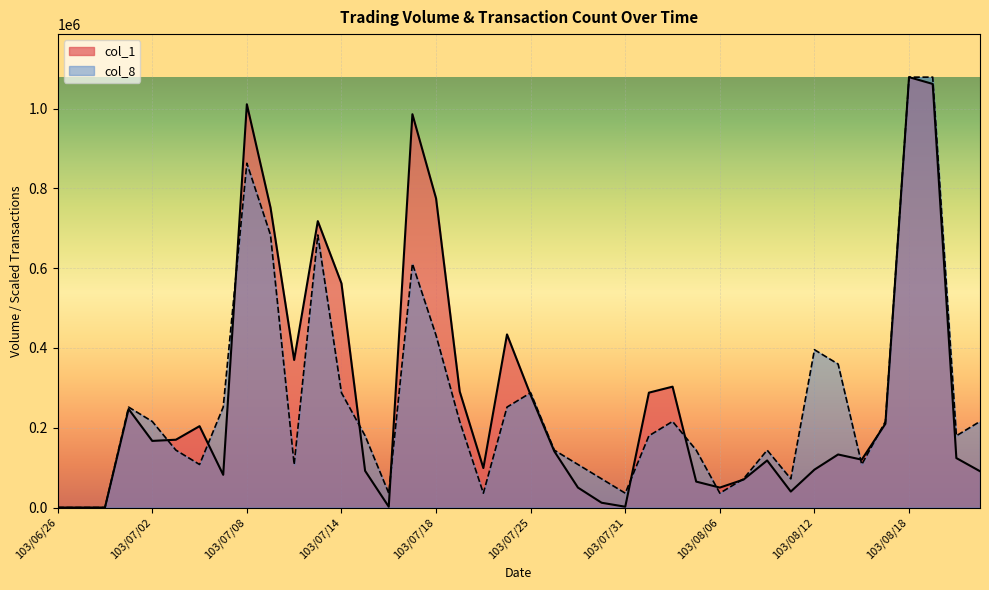

At which category is the sum across all series the highest?

103/08/18